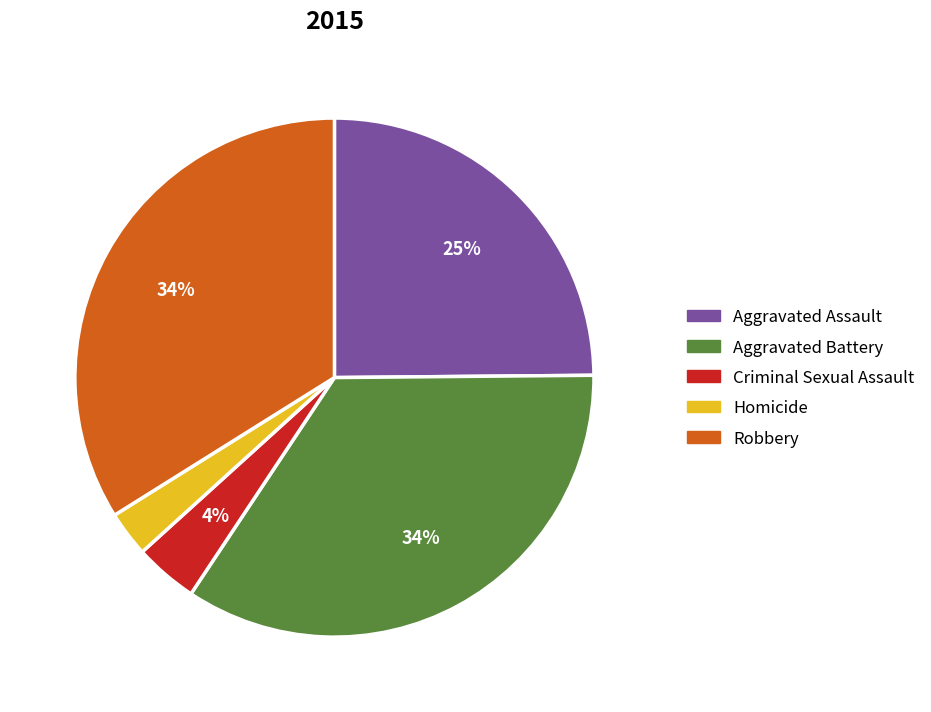

Is it true that Aggravated Assault is 11% of the pie?

False